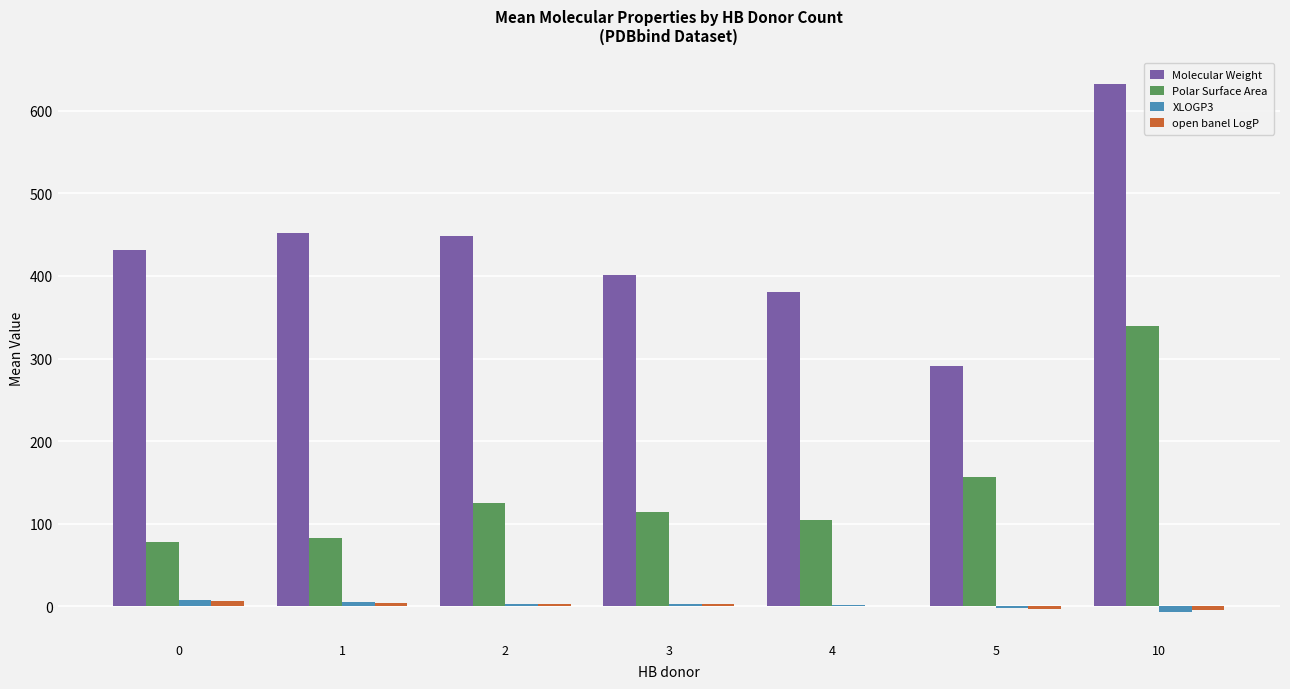

Which series has the widest spread of values?

Molecular Weight